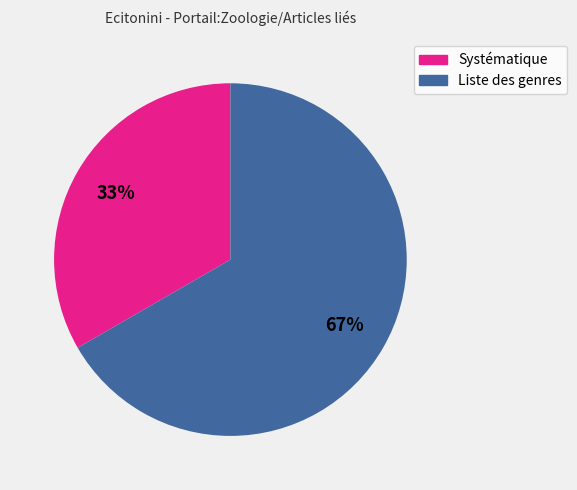

Count the number of slices in the pie.

2